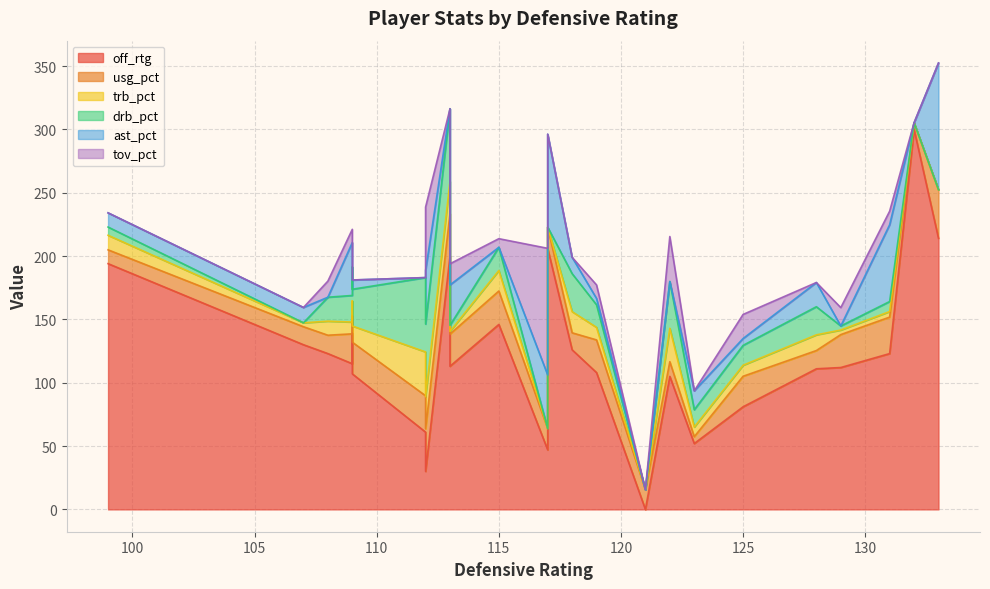

The value of trb_pct at 10 is 0.0. True or false?

True